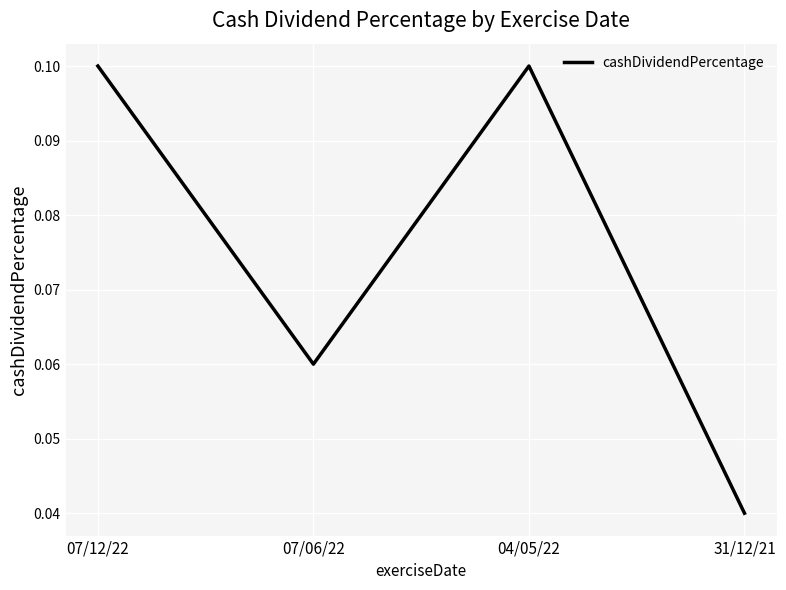

The chart shows a value of 0.1 at 07/06/22. True or false?

True